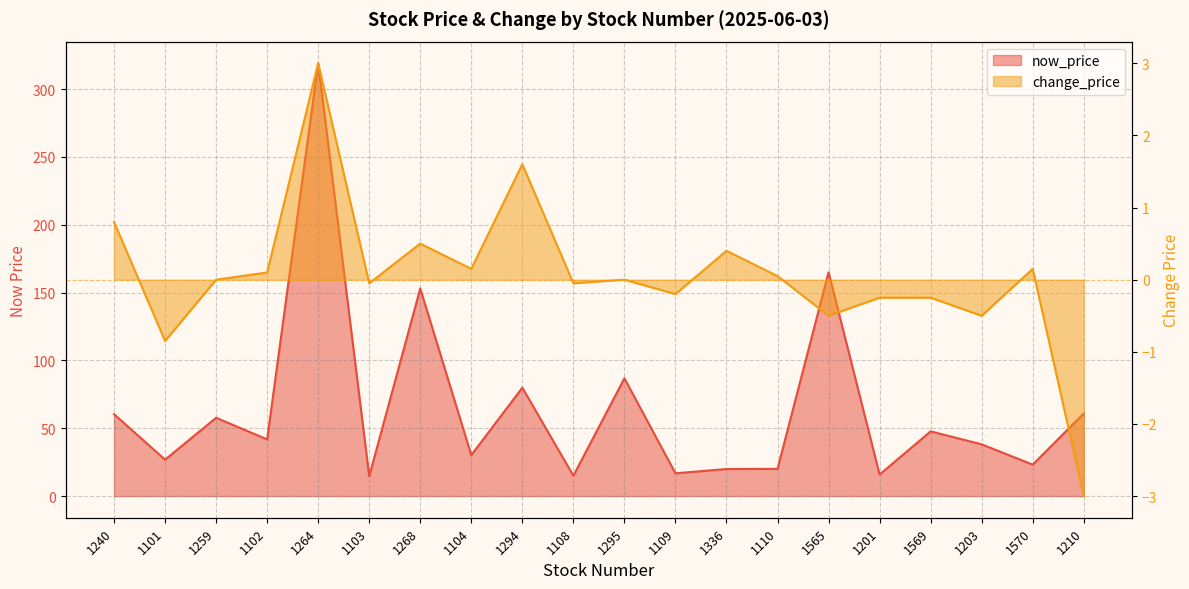

What is the sum of all change_price values?

1.1